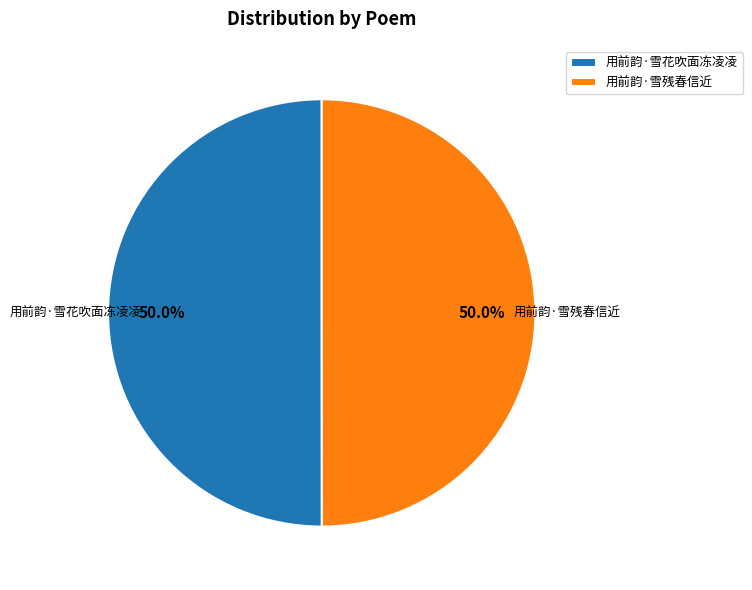

To the nearest percent, what is the average slice percentage?

50%